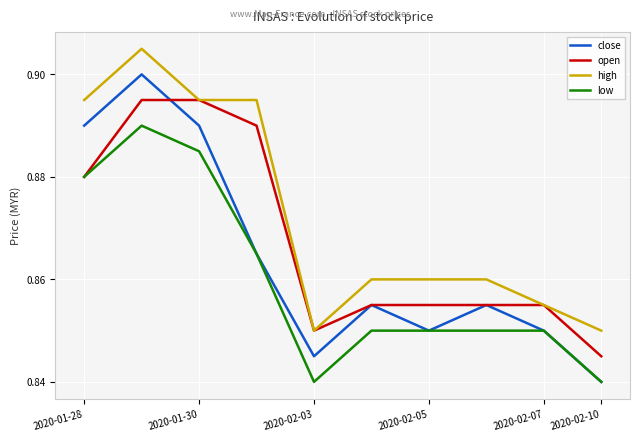

True or false: close and high cross at least once.

False